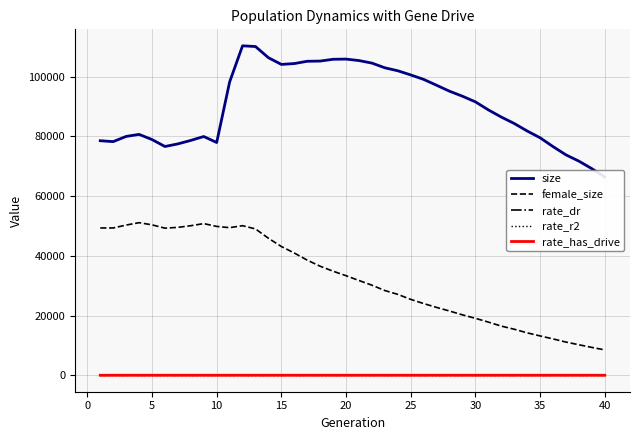

True or false: female_size and rate_has_drive cross at least once.

False